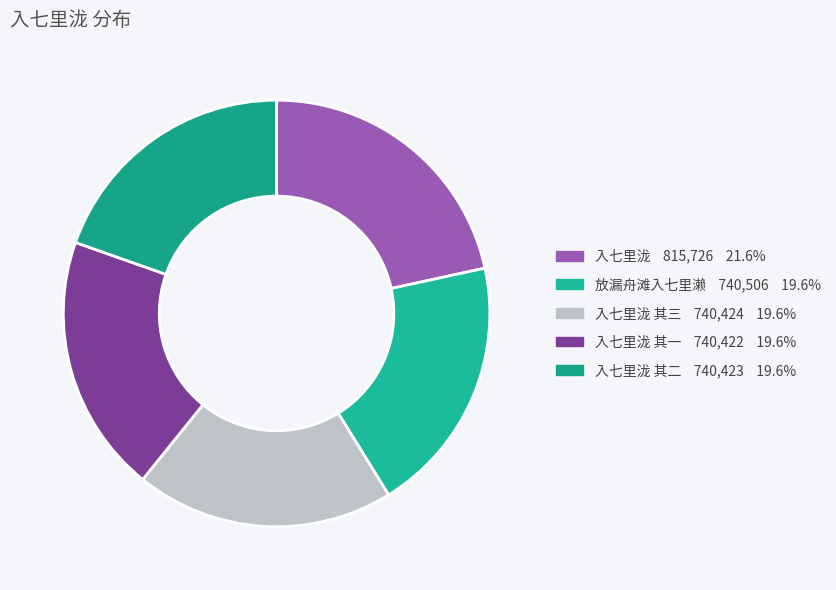

What is the largest slice in the pie chart?

入七里泷